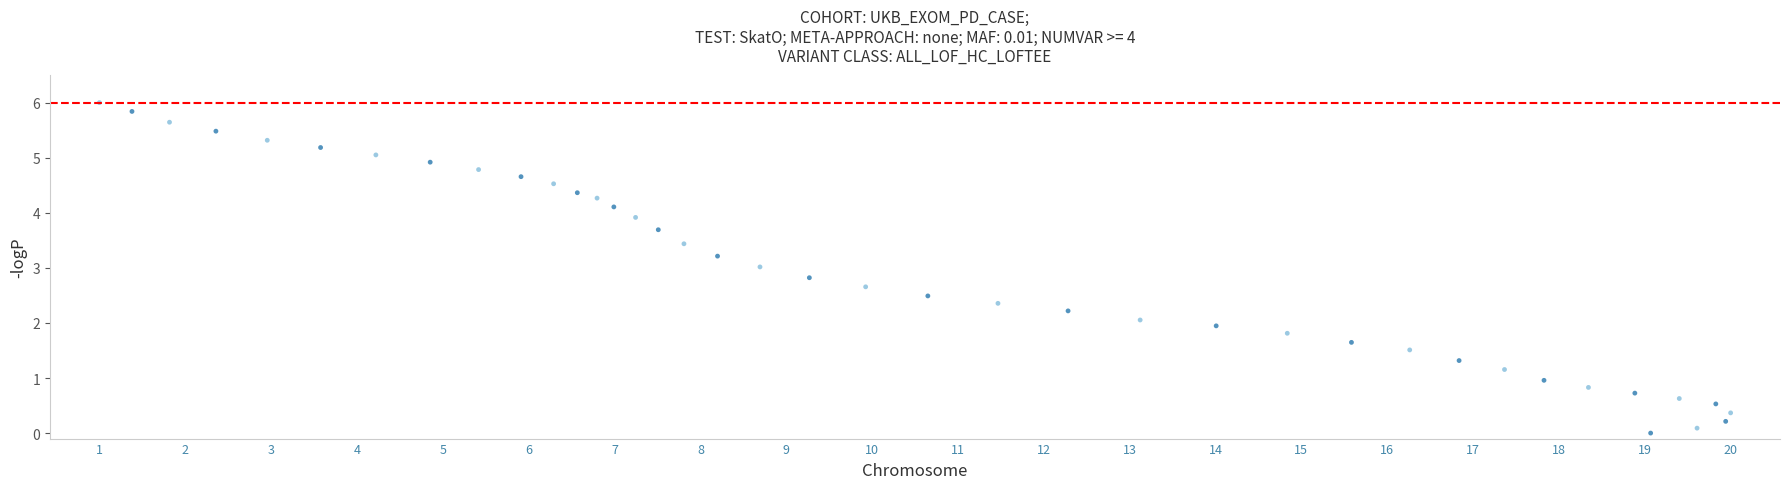

What is the range of X values (max minus min)?

165.2